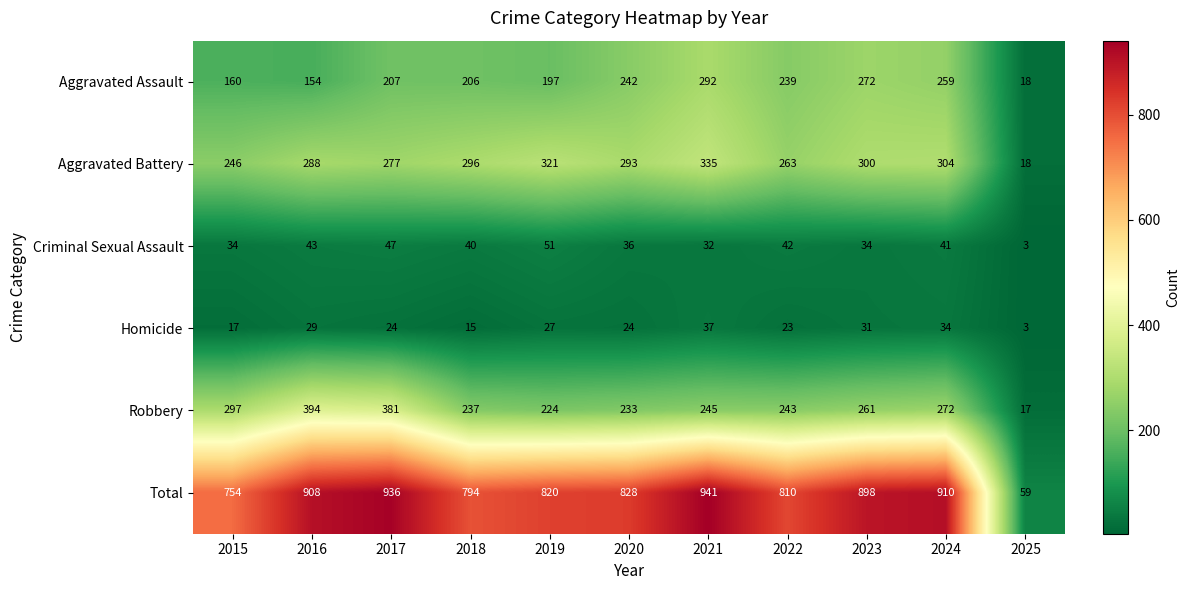

Which series has the largest total across all categories?

Total